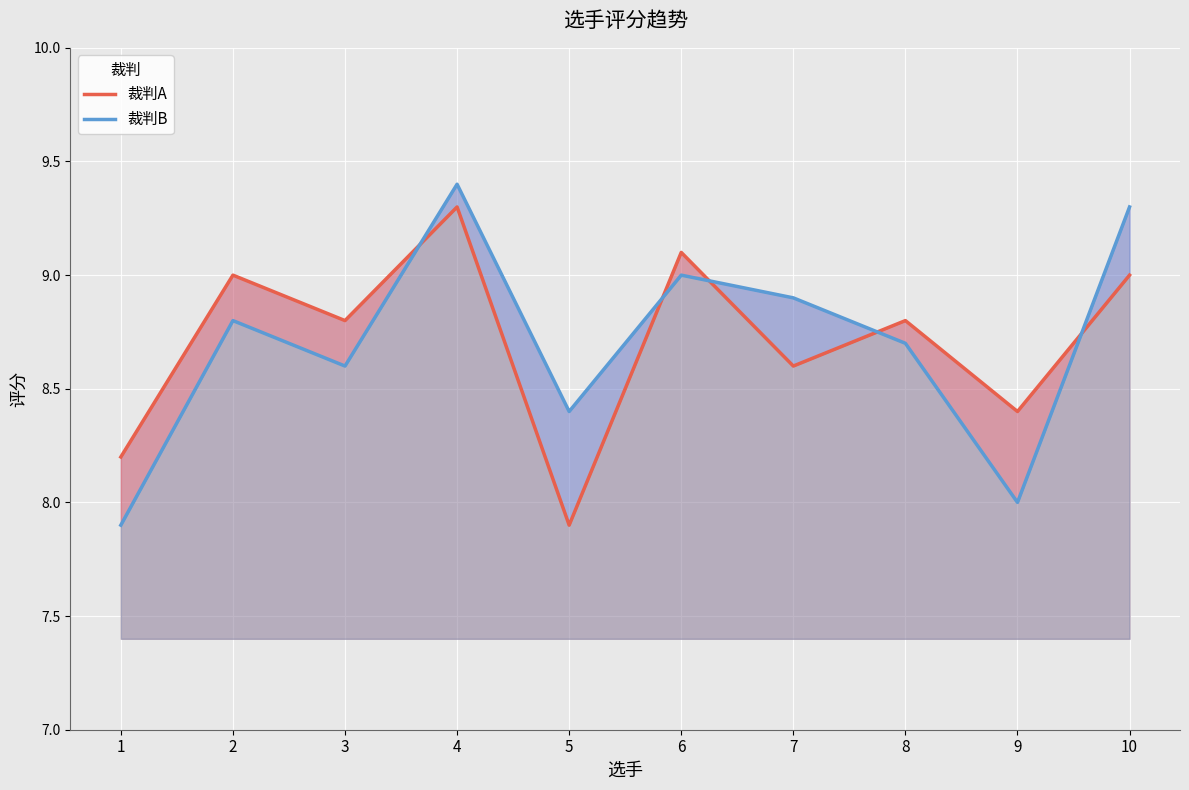

Reading left to right, list all the values displayed in this chart.

裁判A: 1=8.2	2=9.0	3=8.8	4=9.3	5=7.9	6=9.1	7=8.6	8=8.8	9=8.4	10=9.0
裁判B: 1=7.9	2=8.8	3=8.6	4=9.4	5=8.4	6=9.0	7=8.9	8=8.7	9=8.0	10=9.3